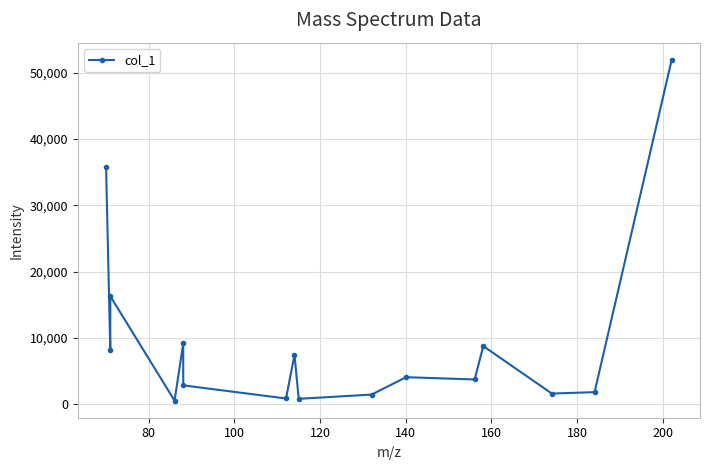

What is the sum of all values?

155837.8